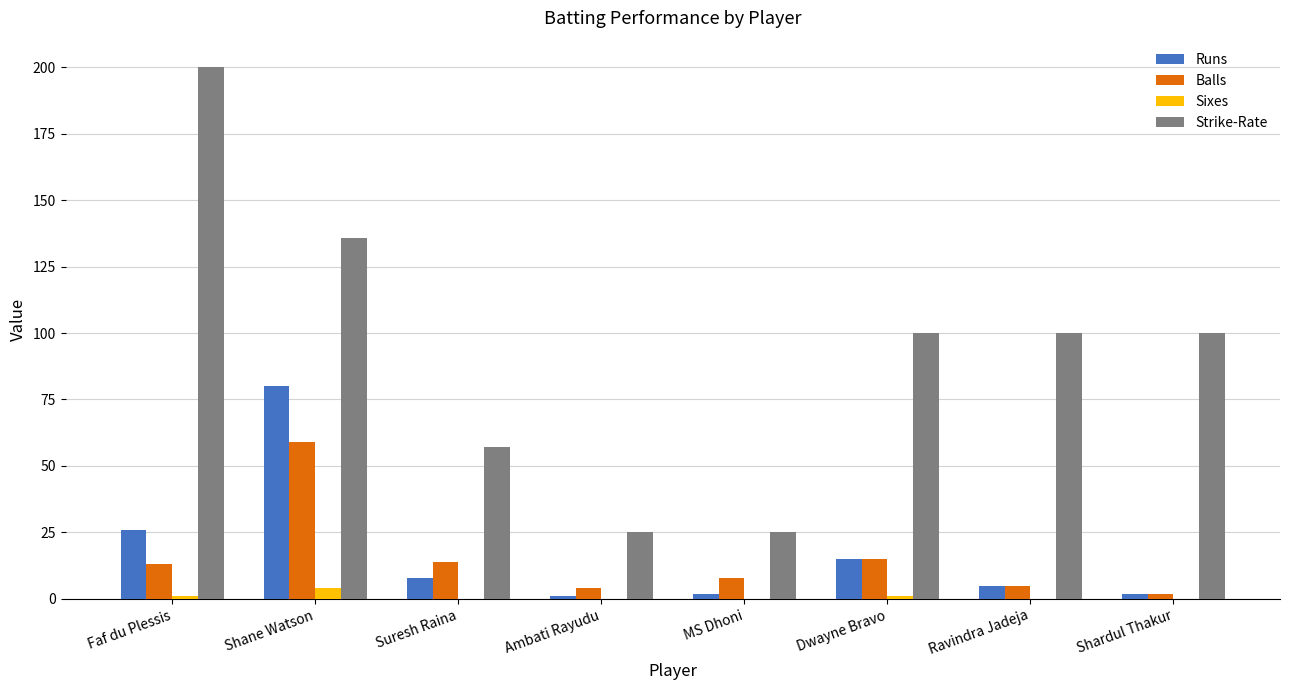

What is the sum of all Runs values?

139.0